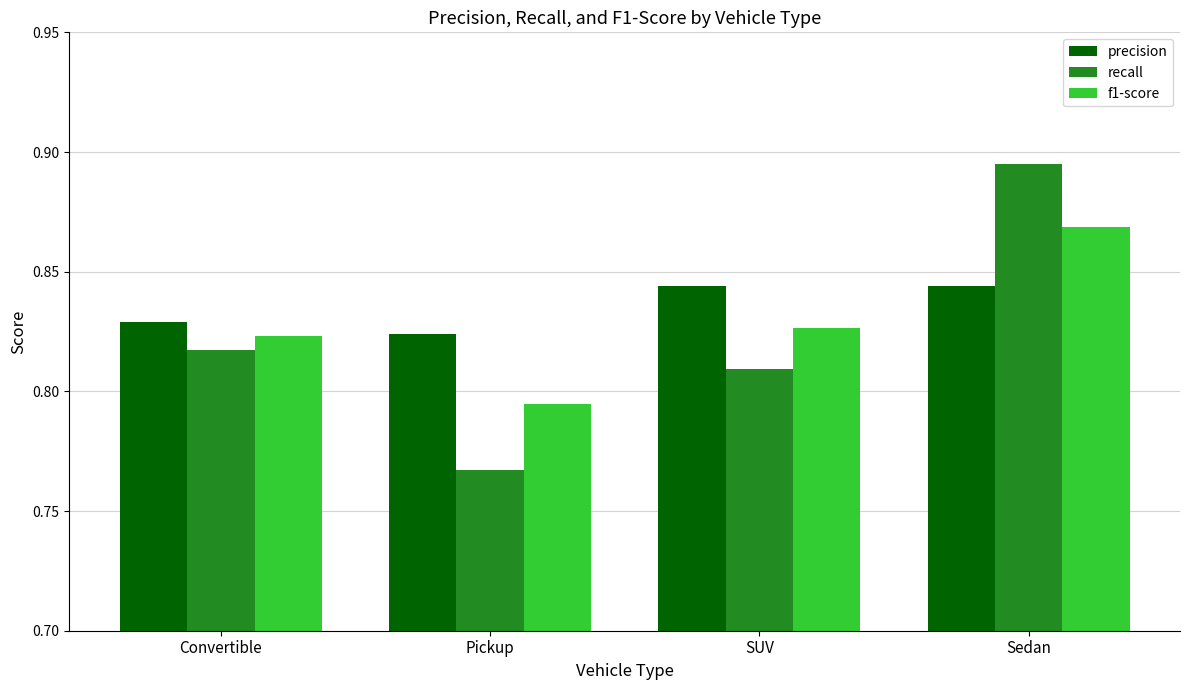

How many categories are shown in the chart?

4